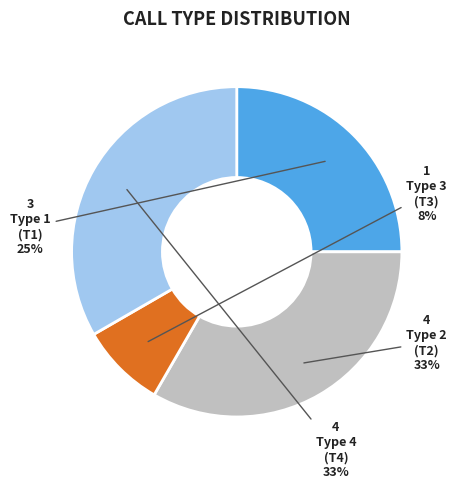

Is there any slice that represents more than half of the pie?

No